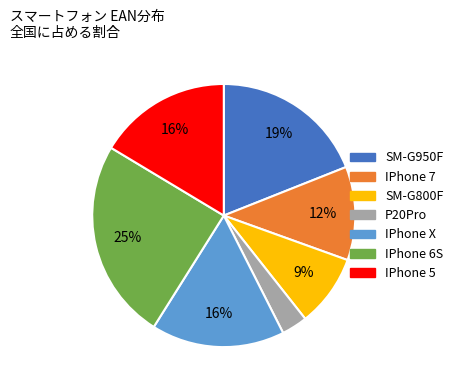

To the nearest percent, what is the combined percentage of IPhone X and IPhone 7?

28%